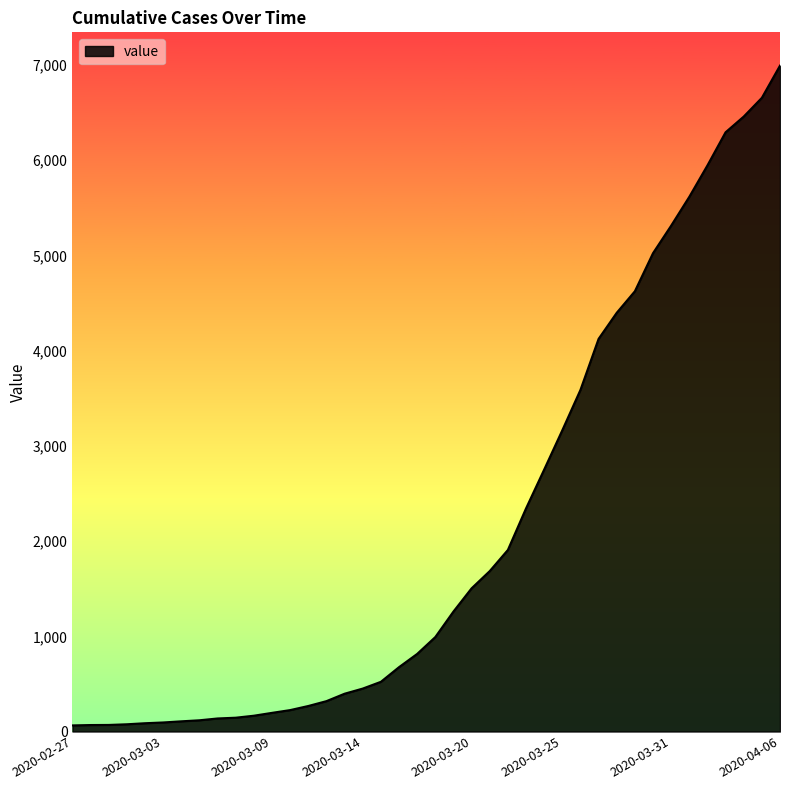

Rank the categories by value from lowest to highest.

2020-02-27, 2020-02-28, 2020-02-29, 2020-03-01, 2020-03-02, 2020-03-03, 2020-03-04, 2020-03-05, 2020-03-06, 2020-03-07, 2020-03-08, 2020-03-09, 2020-03-10, 2020-03-11, 2020-03-12, 2020-03-13, 2020-03-14, 2020-03-15, 2020-03-16, 2020-03-17, 2020-03-18, 2020-03-19, 2020-03-20, 2020-03-21, 2020-03-22, 2020-03-23, 2020-03-24, 2020-03-25, 2020-03-26, 2020-03-27, 2020-03-28, 2020-03-29, 2020-03-30, 2020-03-31, 2020-04-01, 2020-04-02, 2020-04-03, 2020-04-04, 2020-04-05, 2020-04-06